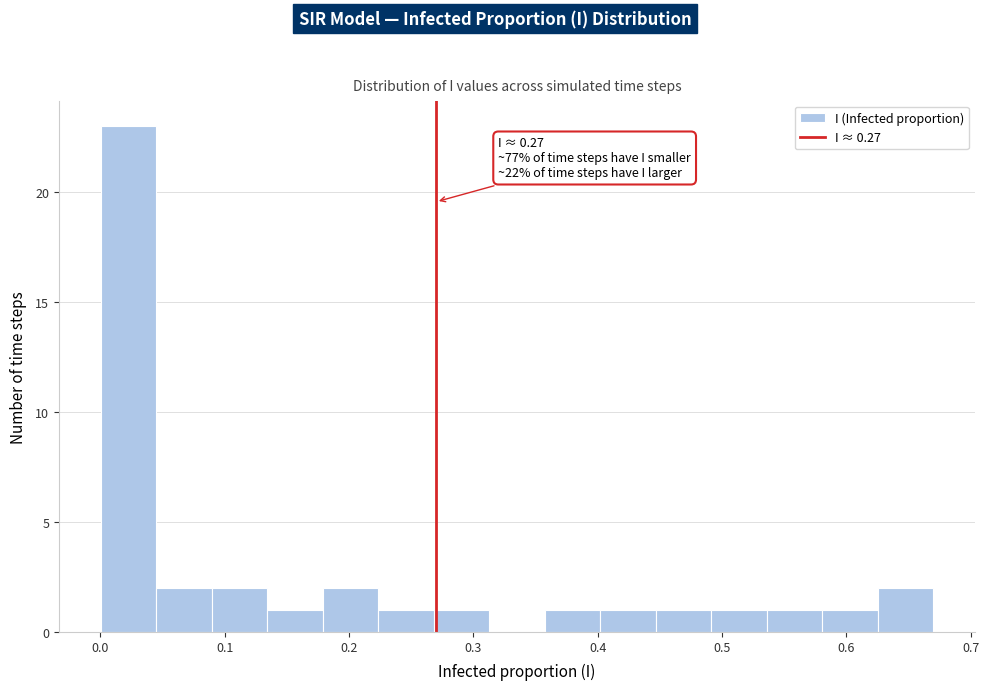

Over which range of the x-axis is the bar tallest?

0.00 to 0.04